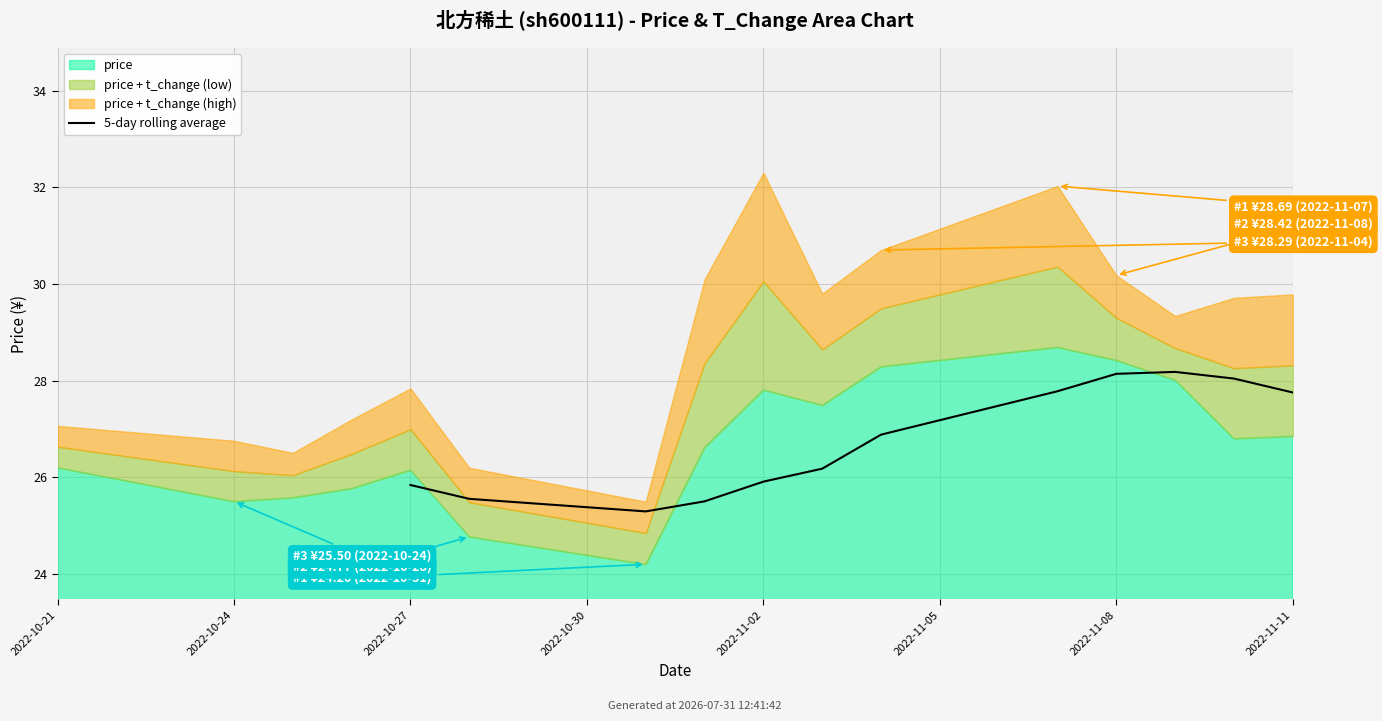

Reading right to left, what are all the values shown in this chart?

27.8	28.0	28.2	28.1	27.8	26.9	26.2	25.9	25.5	25.3	25.6	25.8